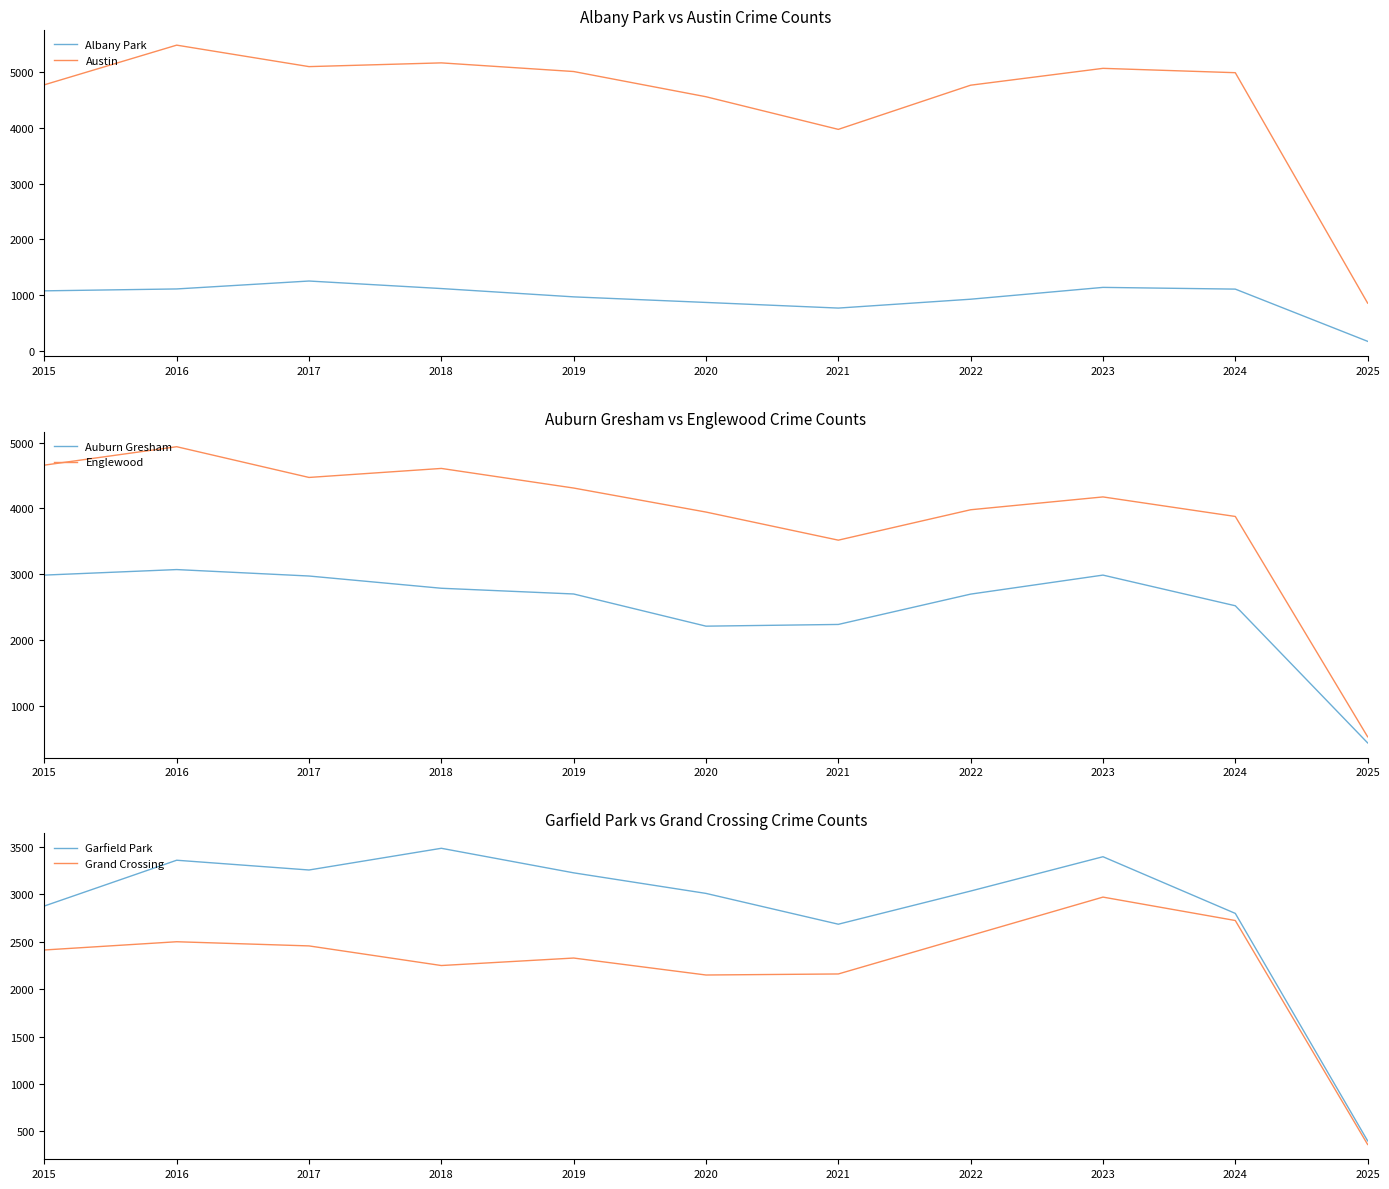

True or false: Garfield Park and Austin cross at least once.

False